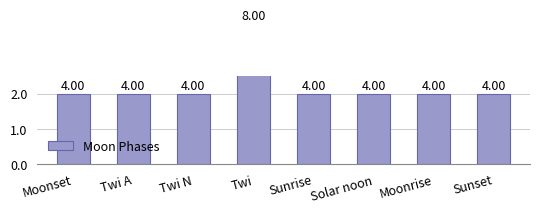

Count the number of categories in the chart.

8